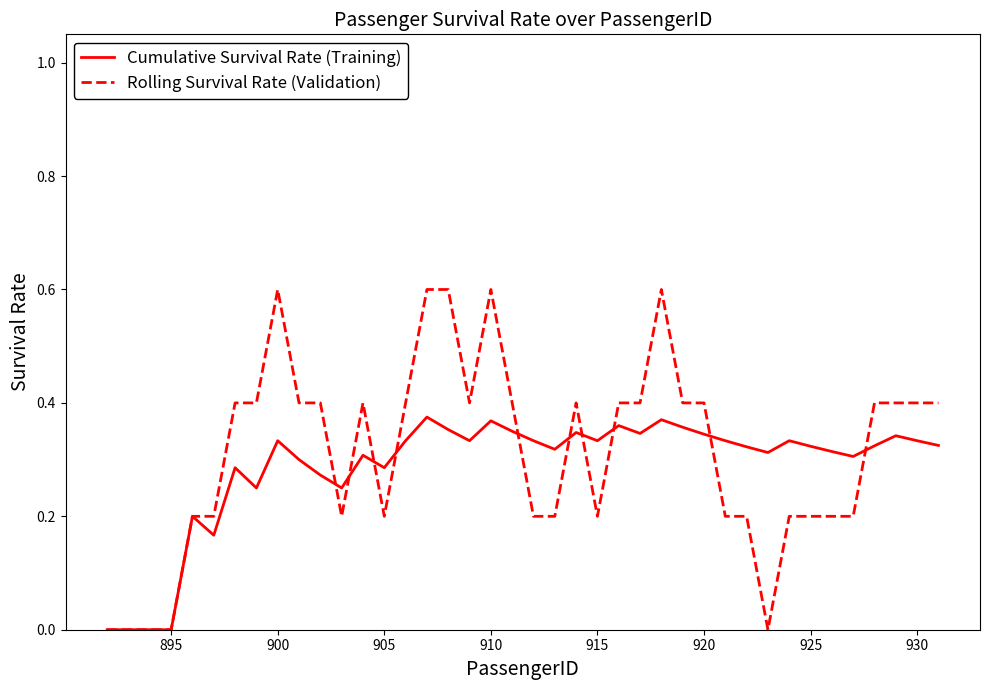

What is the maximum value for Rolling Survival Rate (Validation)?

0.6